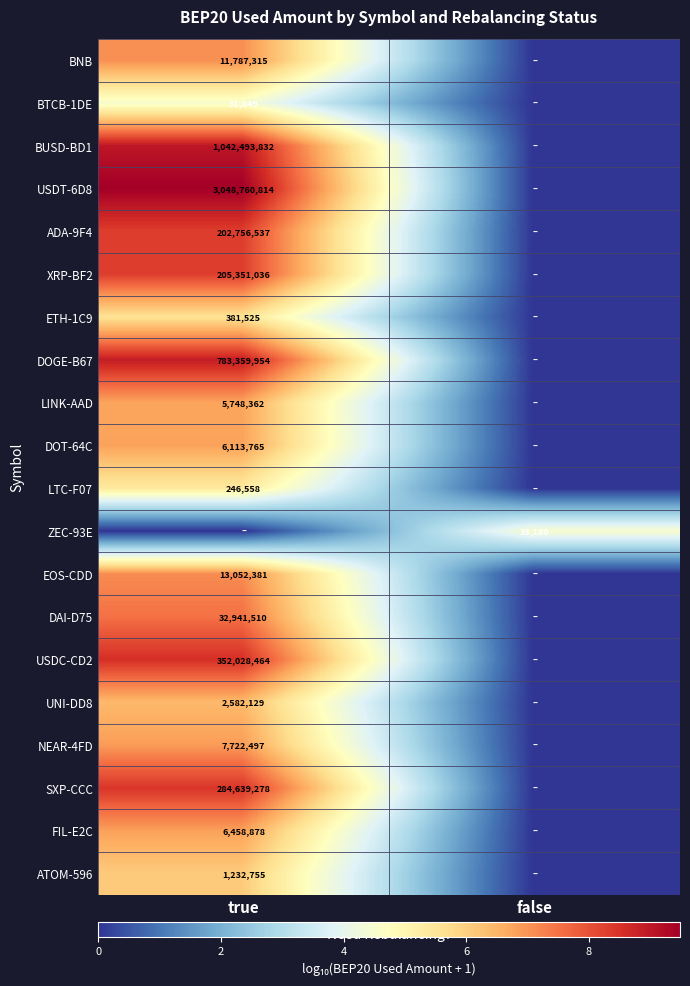

True or false: DOT-64C has a value of 10171852 at true.

False